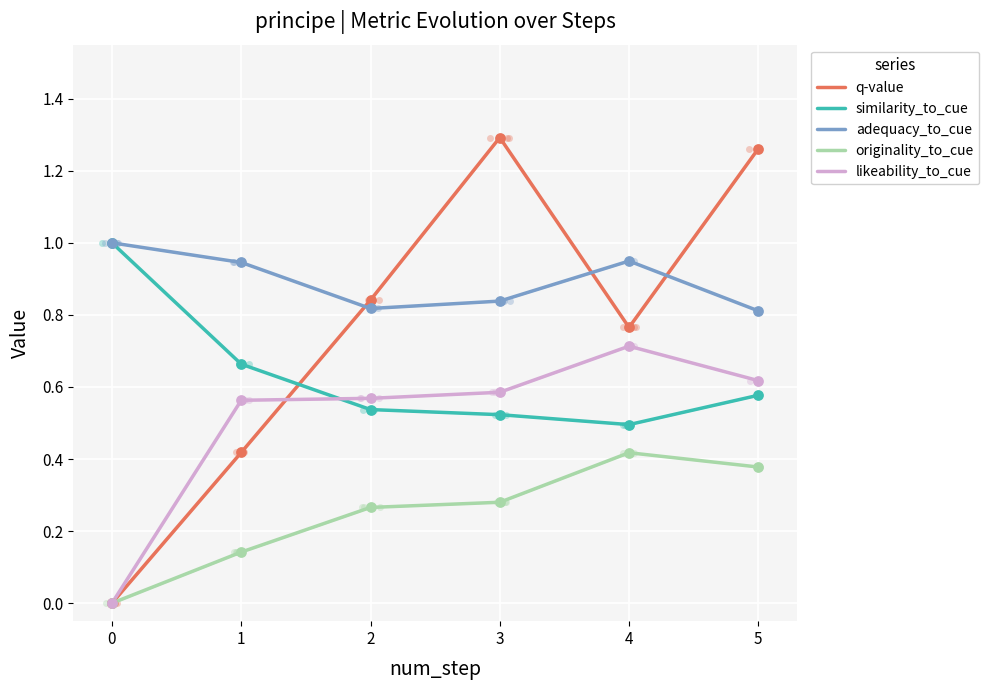

Which series contains the highest Y value?

q-value